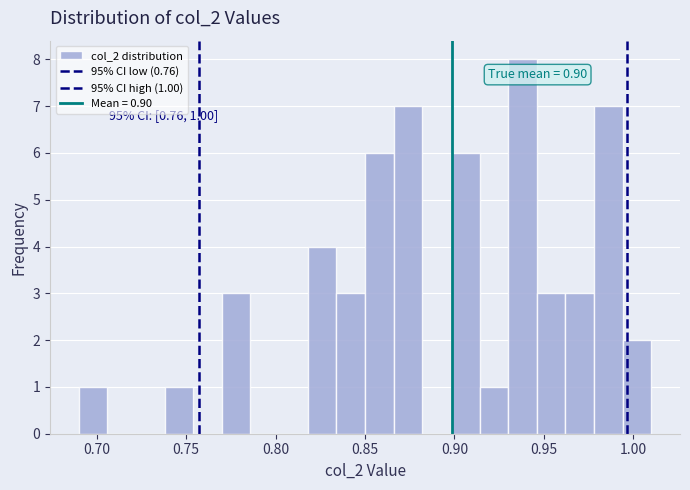

Around what value on the x-axis is the tallest bar? Give the approximate position of its centre, as read against the axis.

0.940